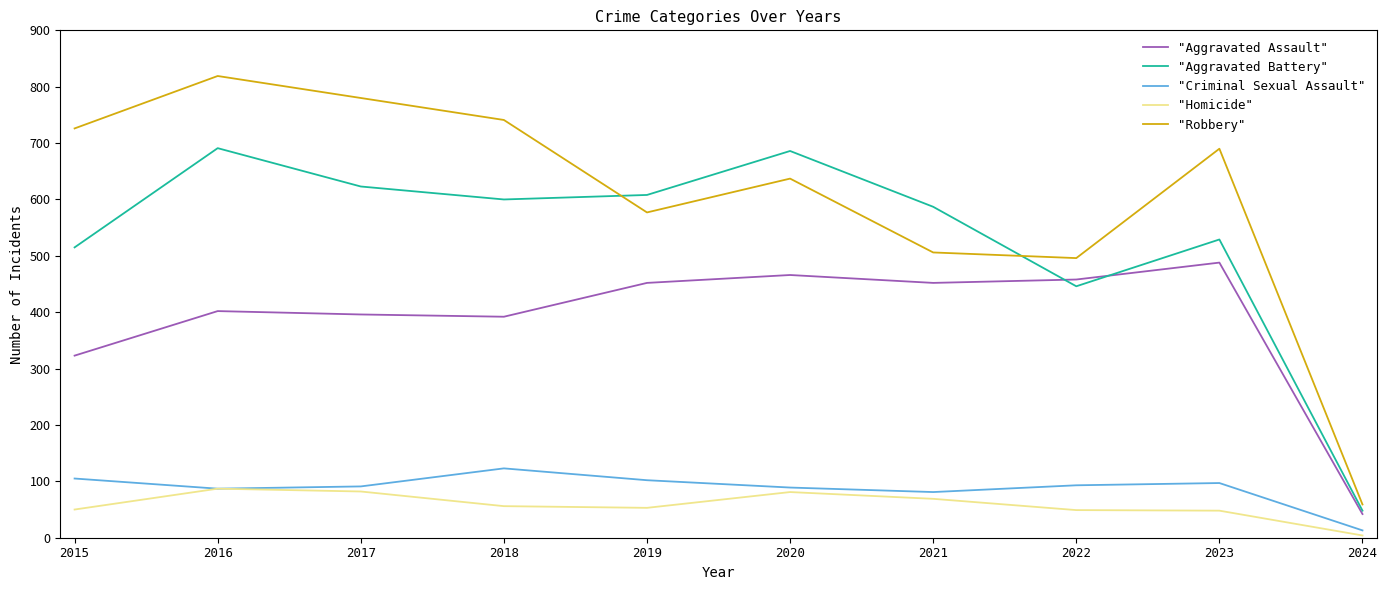

What is the difference between the highest and lowest values at 2018?

685